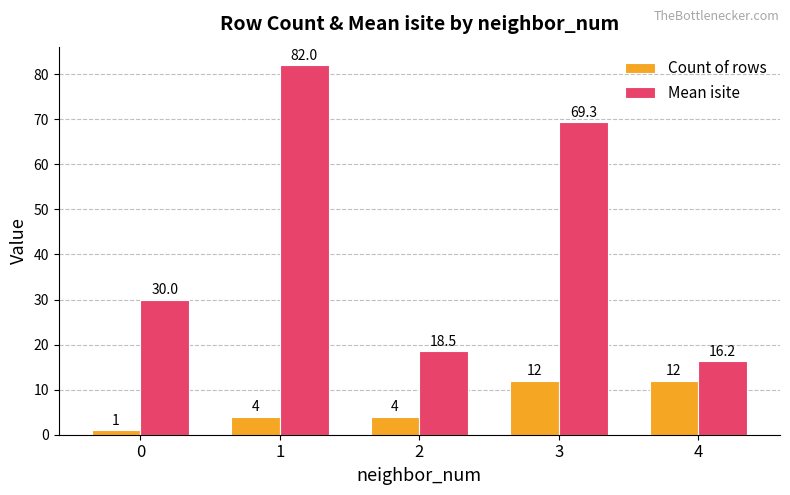

At how many categories does at least one series exceed 5?

5